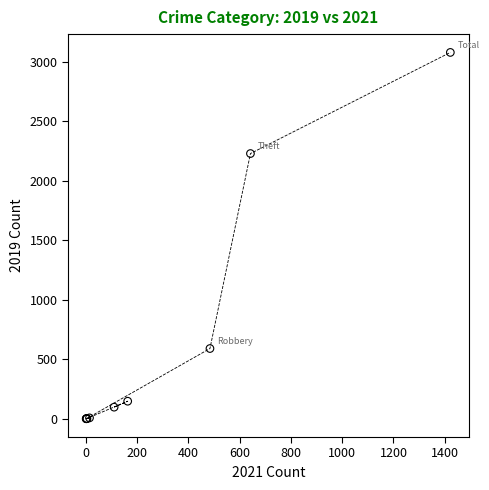

What Y value in the scatter plot is closest to 1540?

2230